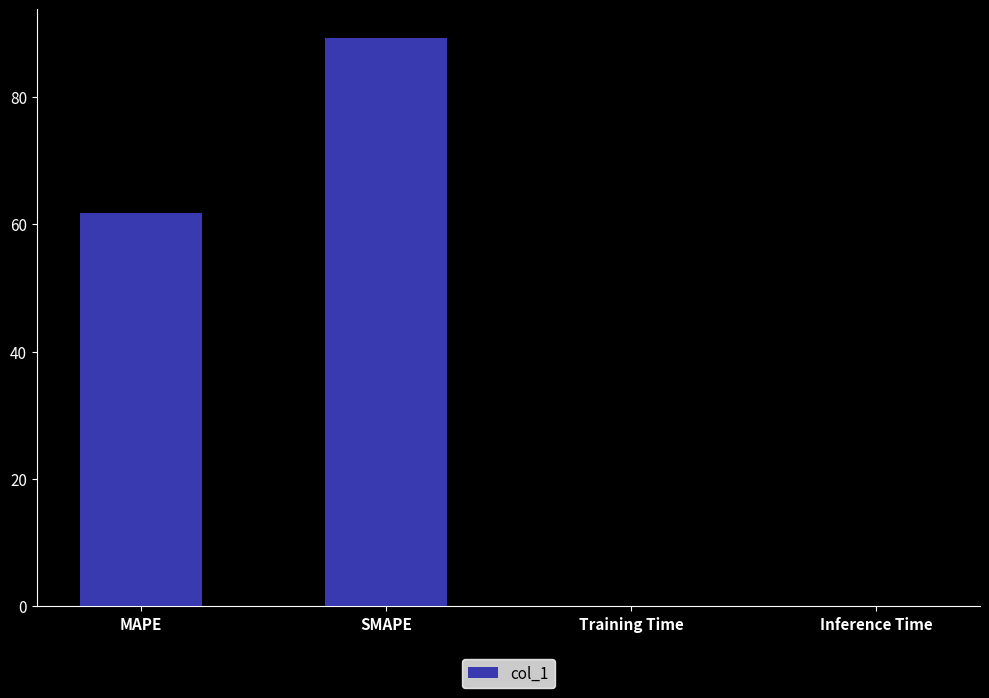

Reading right to left, extract all data points from this chart.

0.1	0.1	89.3	61.7